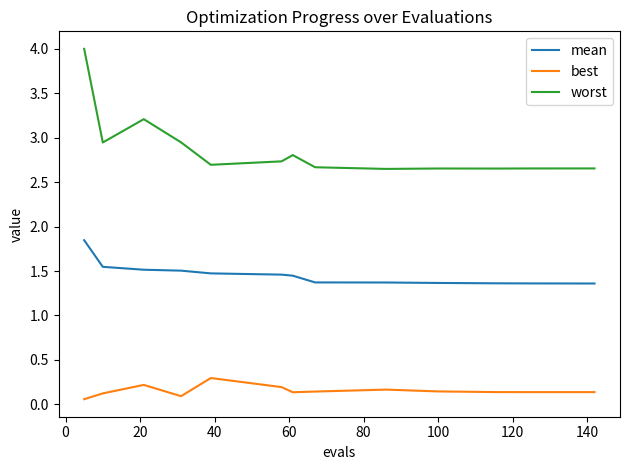

True or false: worst and best cross at least once.

False